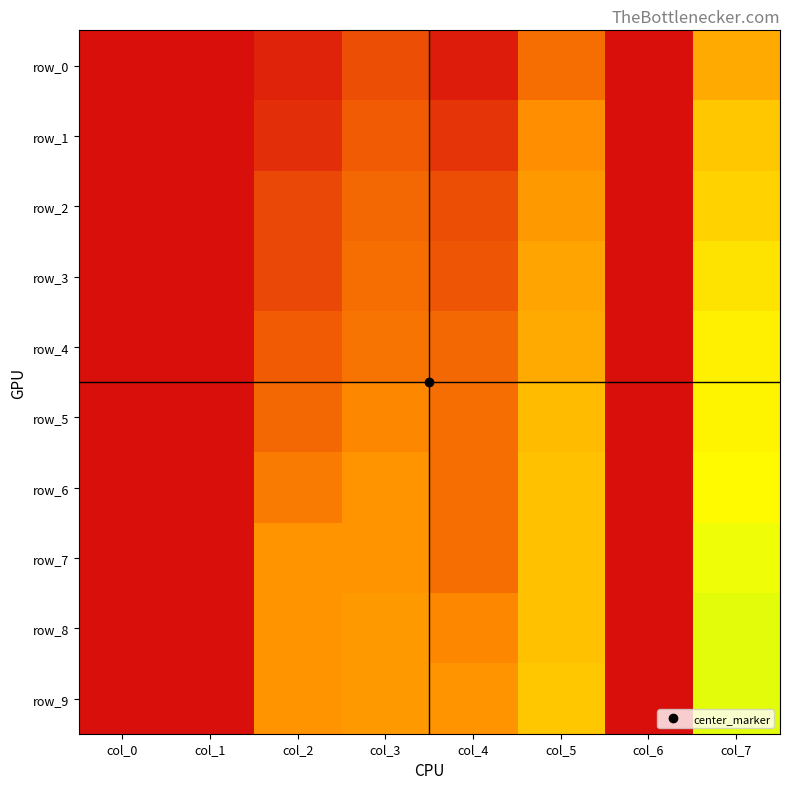

Is it true that row_9 equals 0.4 at col_2?

True